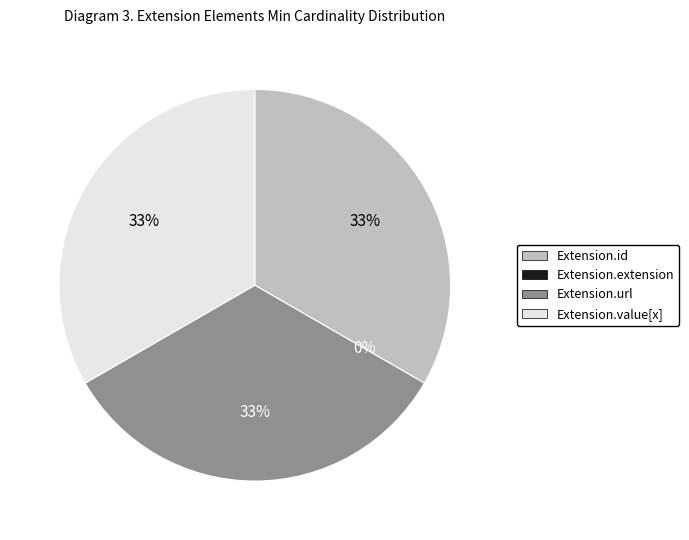

Count the number of slices in the pie.

4